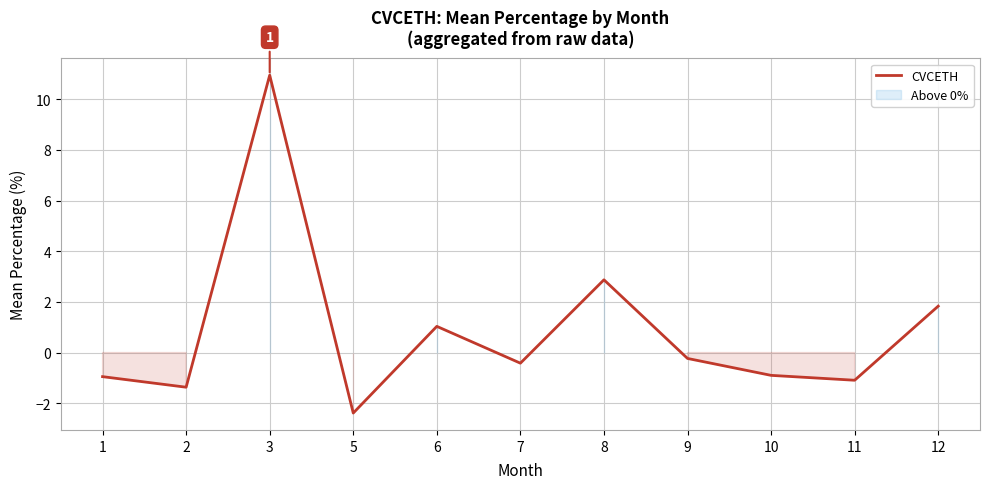

Which has a higher value, 8 or 6?

8